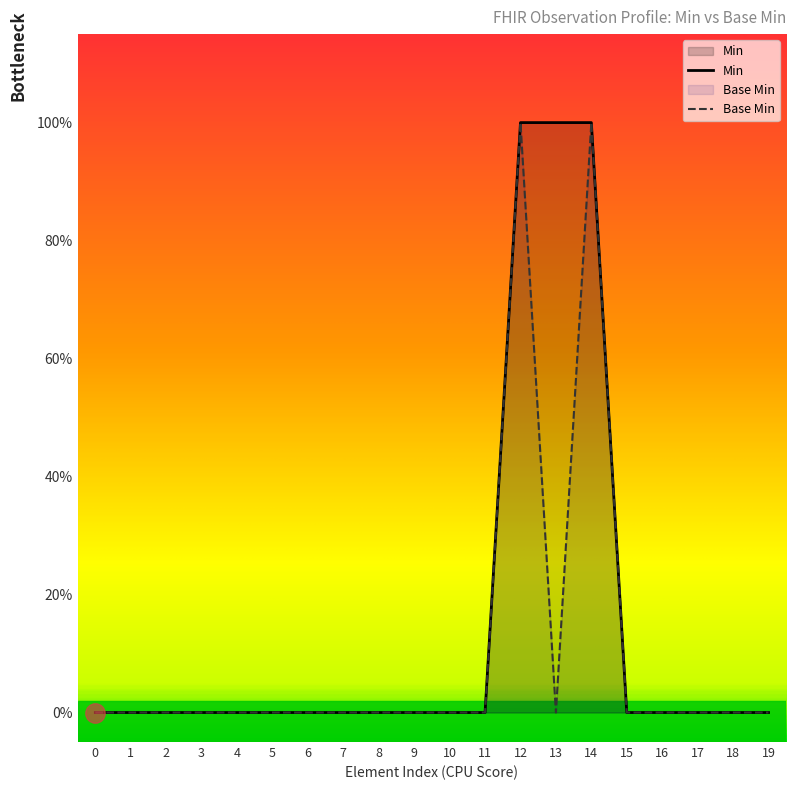

Count the number of categories in the chart.

20